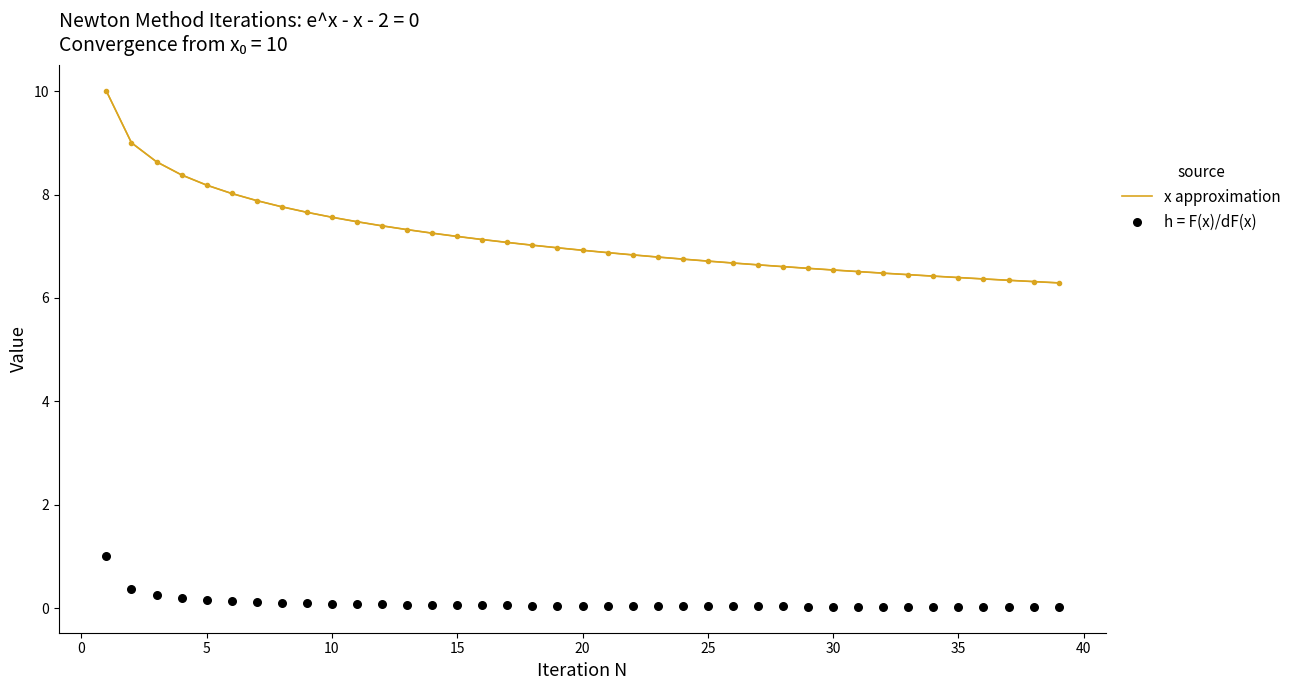

Which series contains the highest Y value?

x approximation